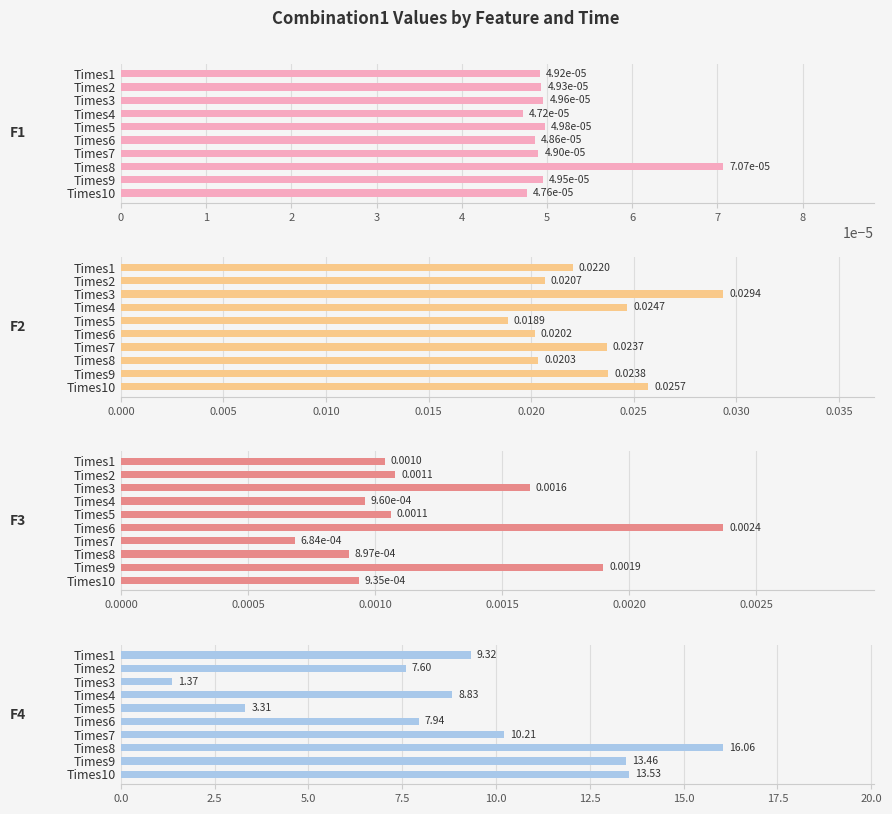

At Times8, list the series in order from smallest to largest.

F1, F3, F2, F4